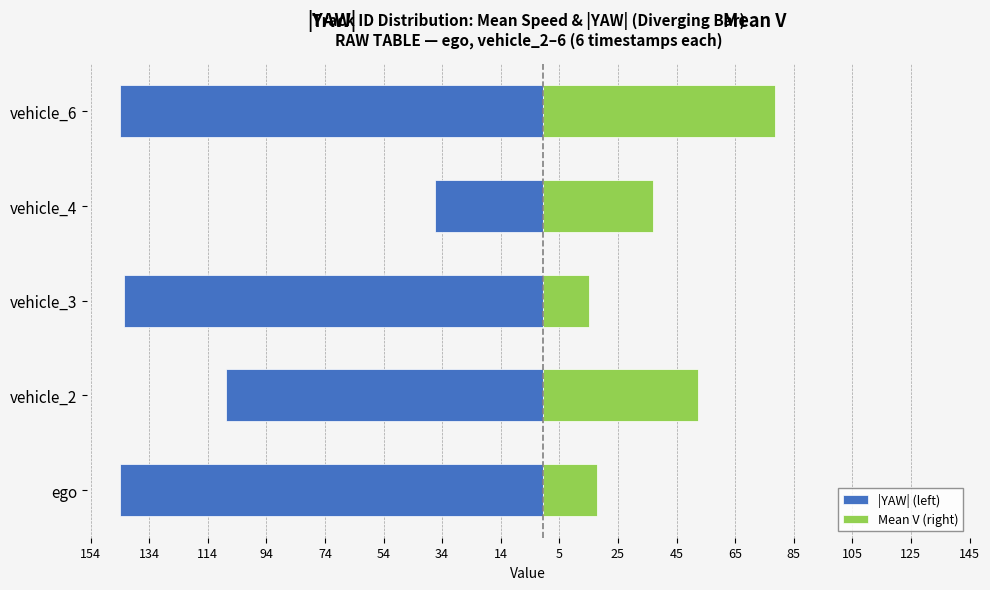

Are the bars grouped side by side (vs. stacked)?

Yes